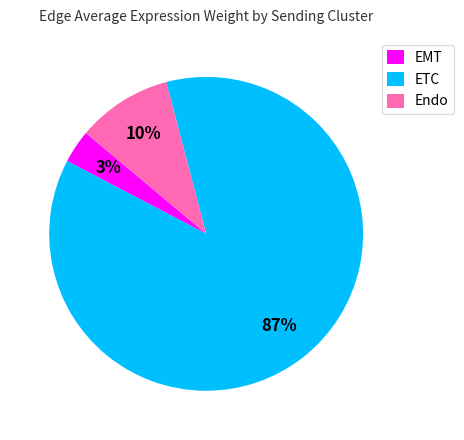

What percentage is the Endo slice, to the nearest percent?

10%